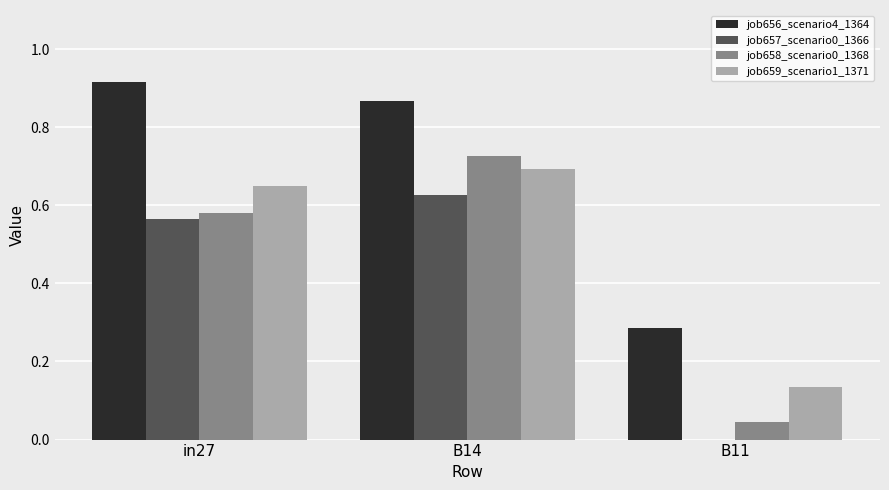

The value of job659_scenario1_1371 at in27 is 0.7. True or false?

True